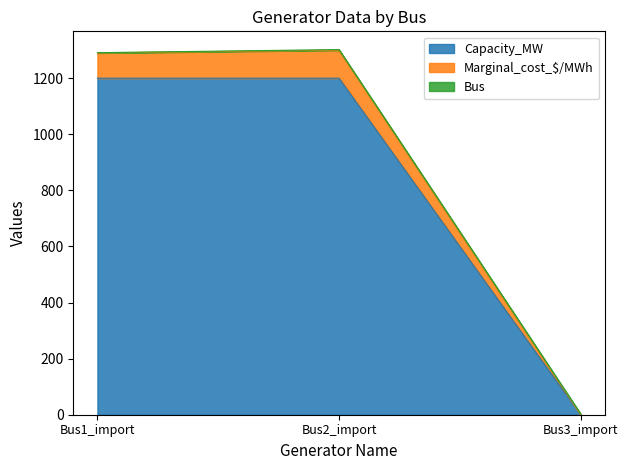

What is the difference between the Capacity_MW values at Bus1_import and Bus3_import?

1200